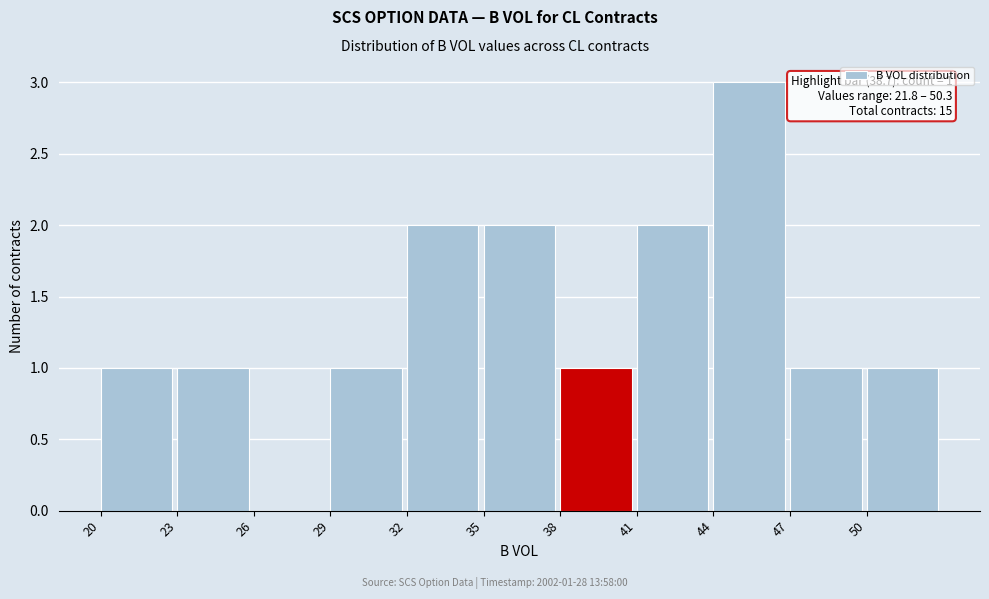

Which range on the x-axis has the tallest bar?

44 to 47